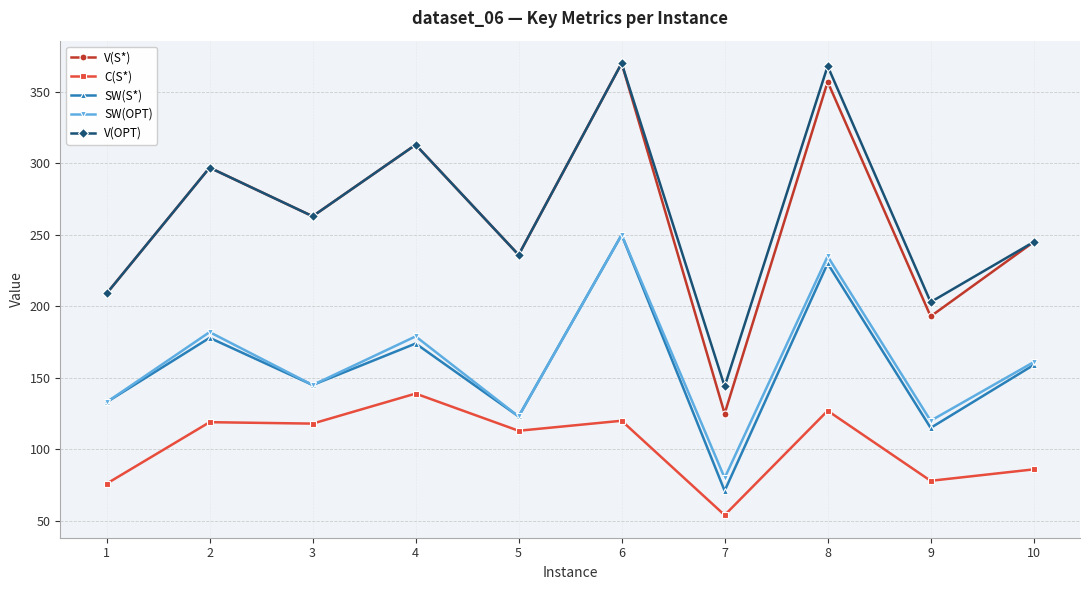

What are all the series names shown in the legend?

V(S*), C(S*), SW(S*), SW(OPT), V(OPT)